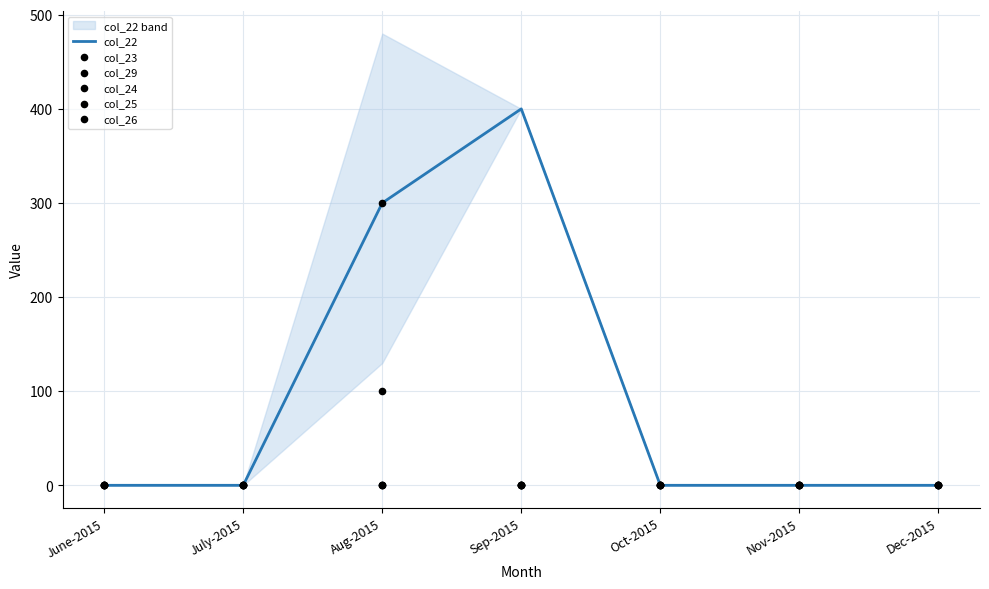

What are all the series names shown in the legend?

col_22, col_23, col_29, col_24, col_25, col_26